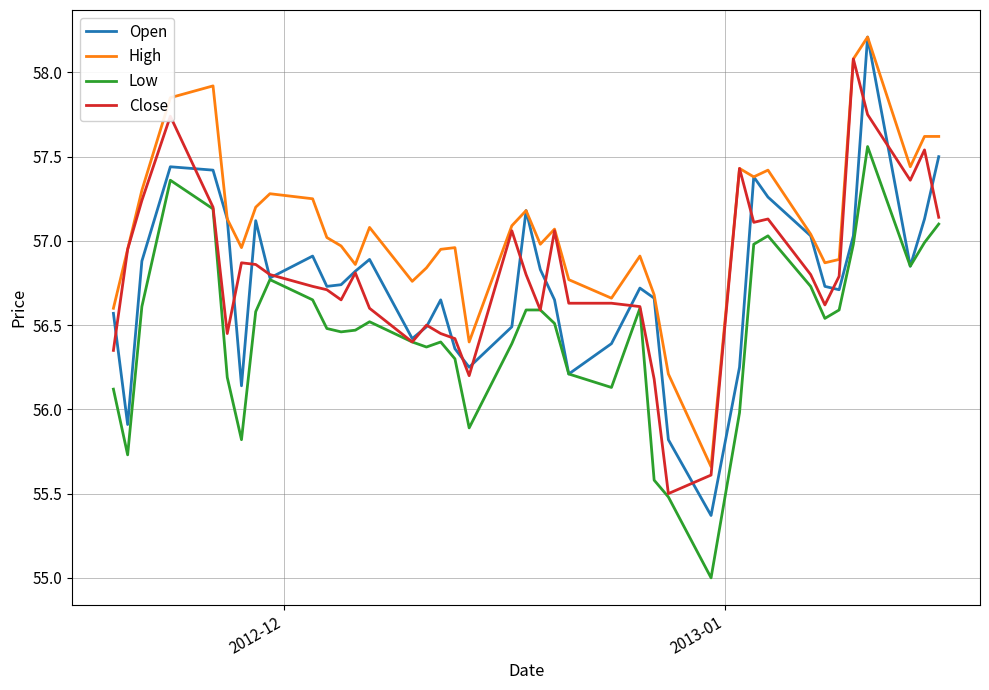

Which series has the largest range (max minus min)?

Open